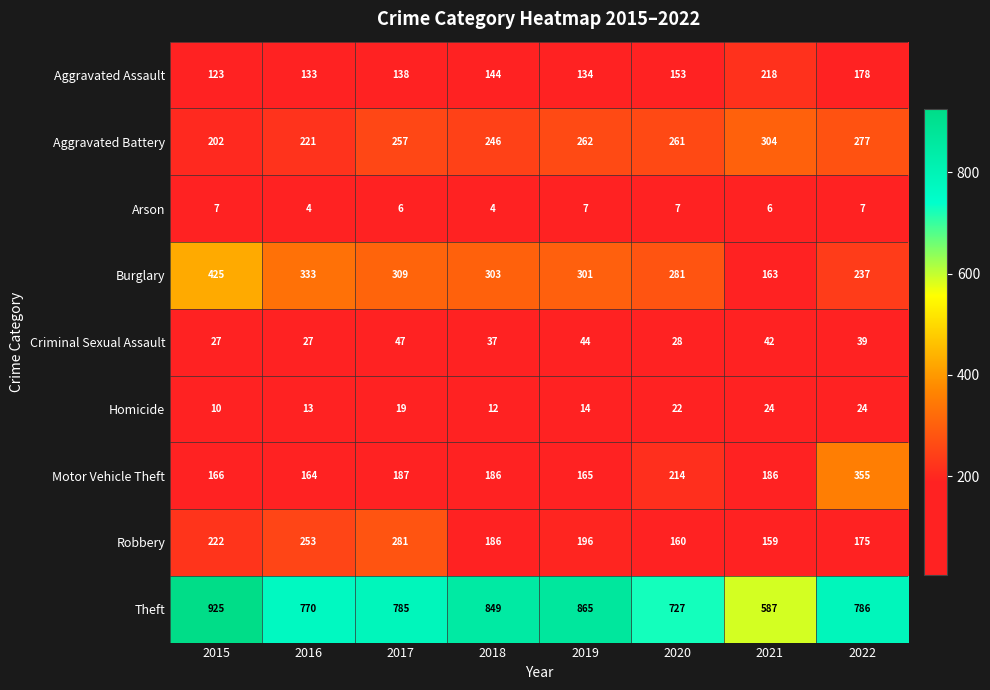

Count the number of data series in this chart.

9